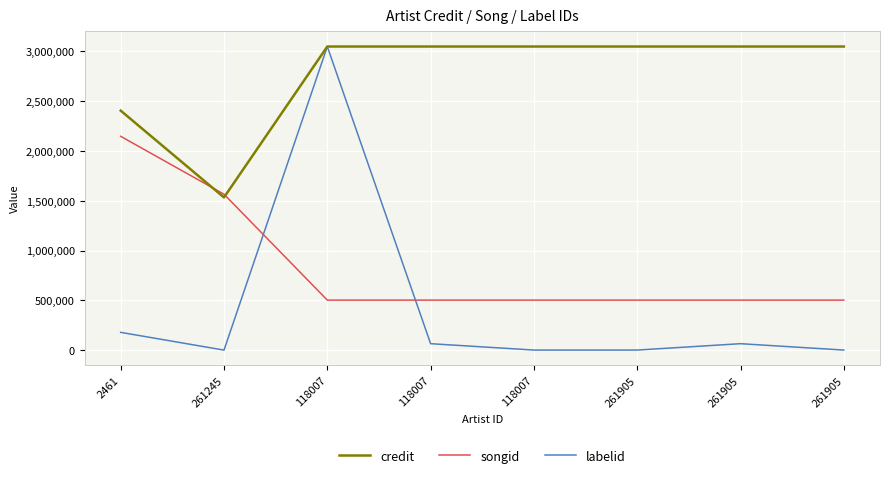

Is this an area chart (filled region under the line)?

No